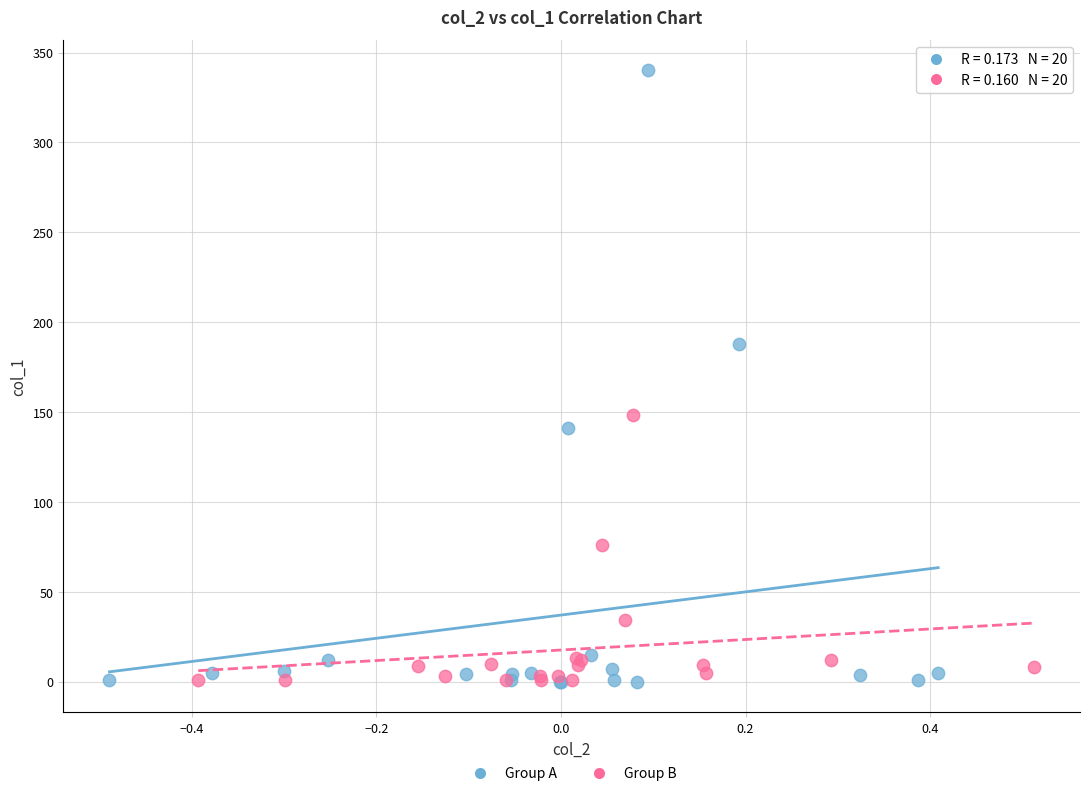

What are all the series names shown in the legend?

Group A, Group B